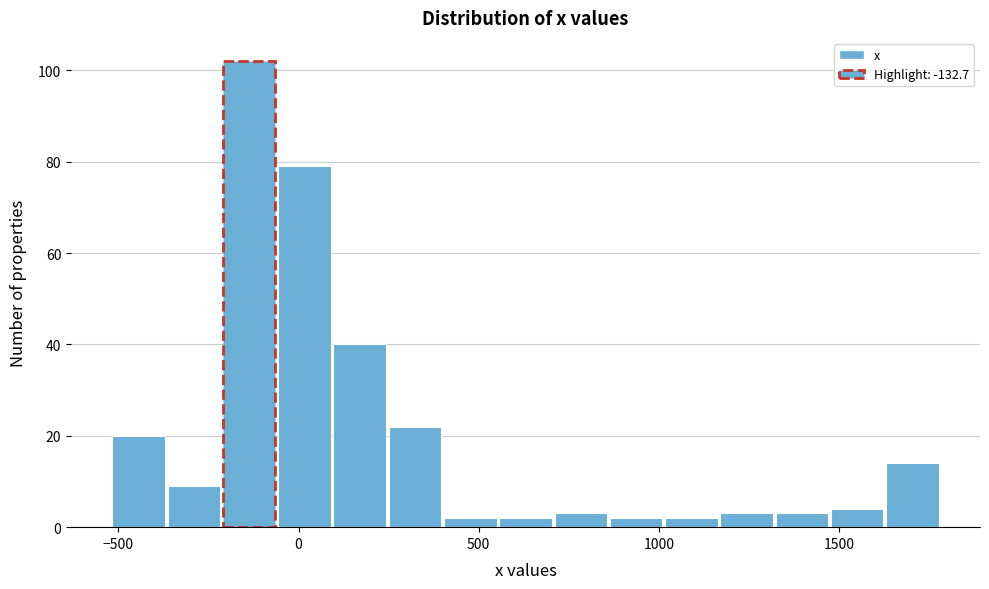

Around what value on the x-axis is the tallest bar? Give the approximate position of its centre, as read against the axis.

-150